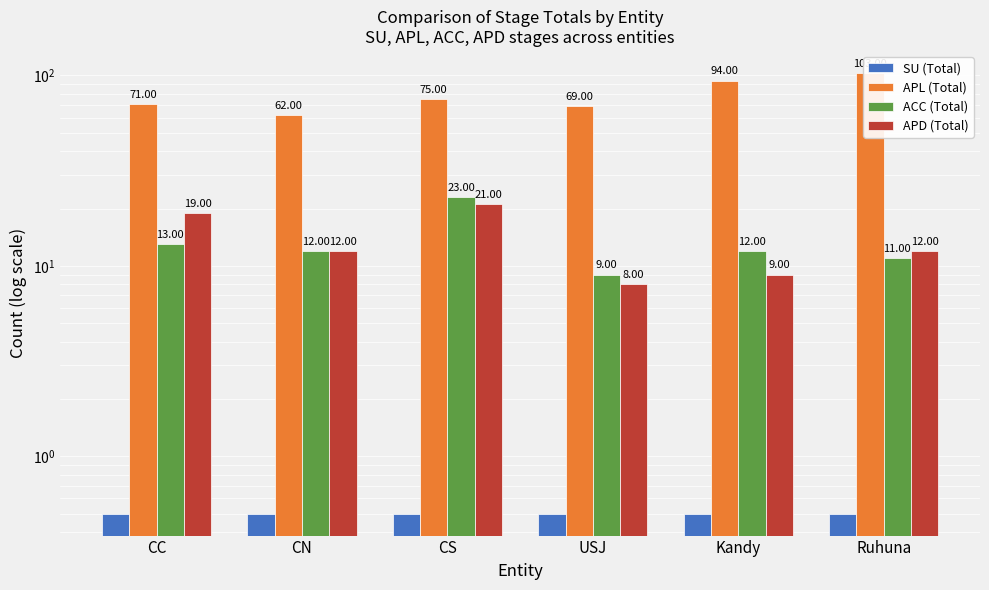

What is the spread (max minus min) of values at Ruhuna?

102.5